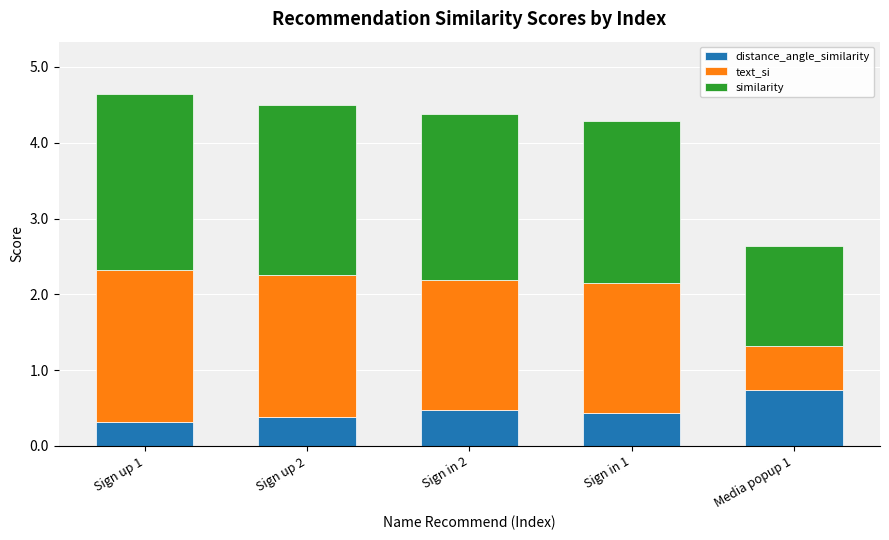

What is the total value across all series at Media popup 1?

2.6